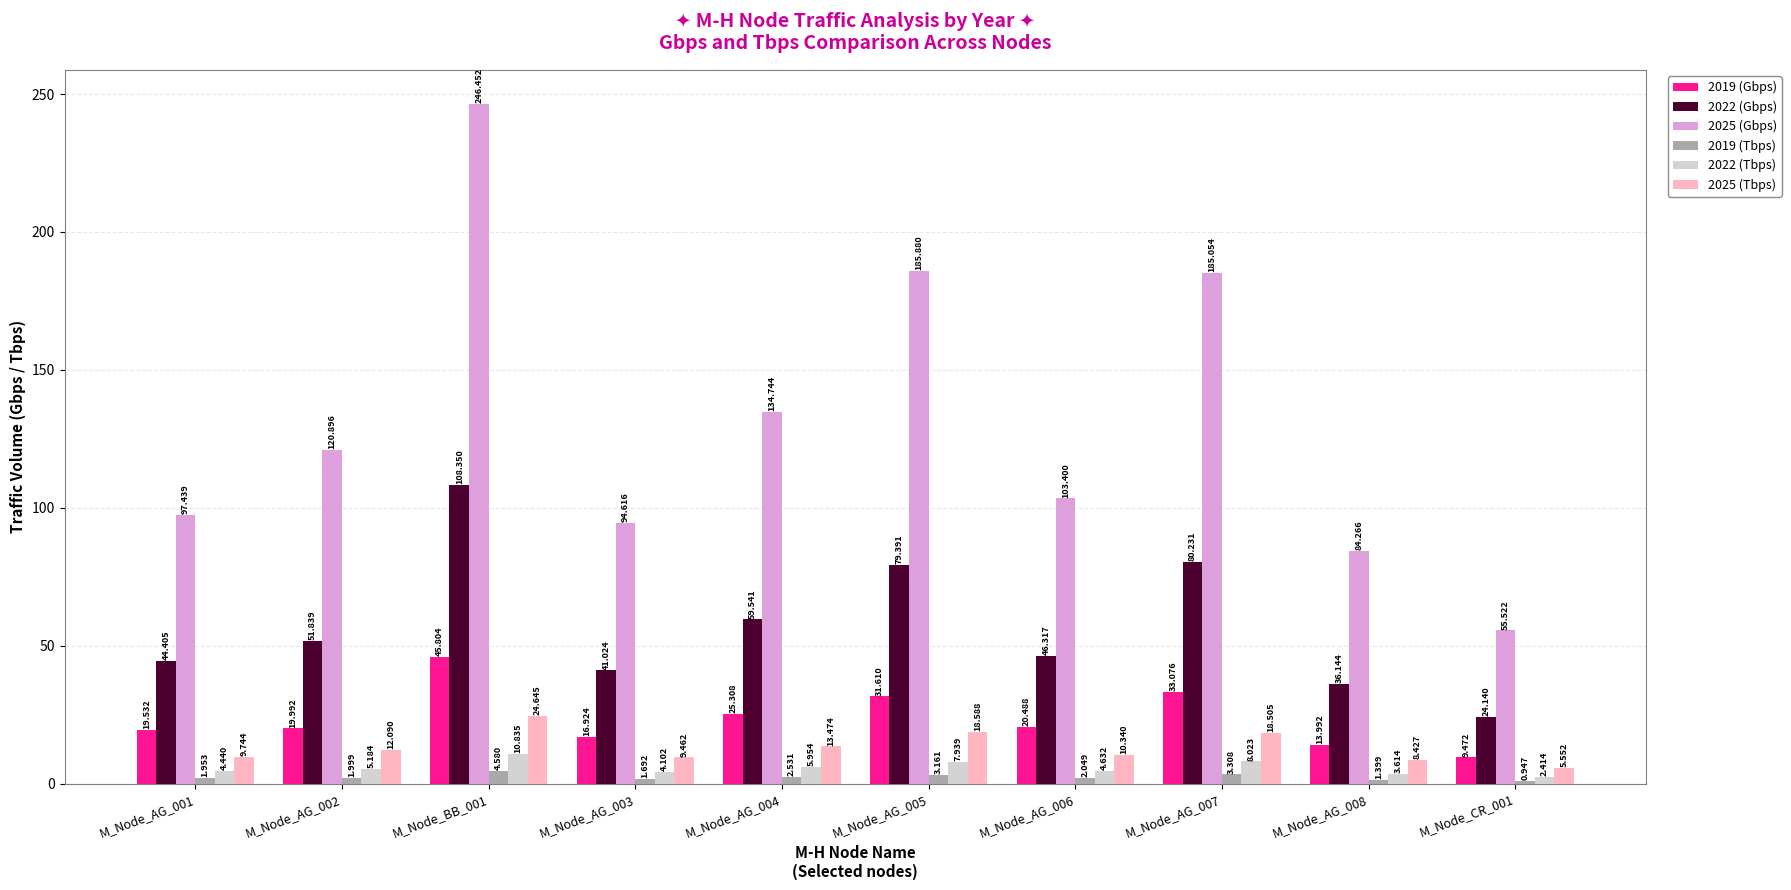

Which series has the widest spread of values?

2025 (Gbps)